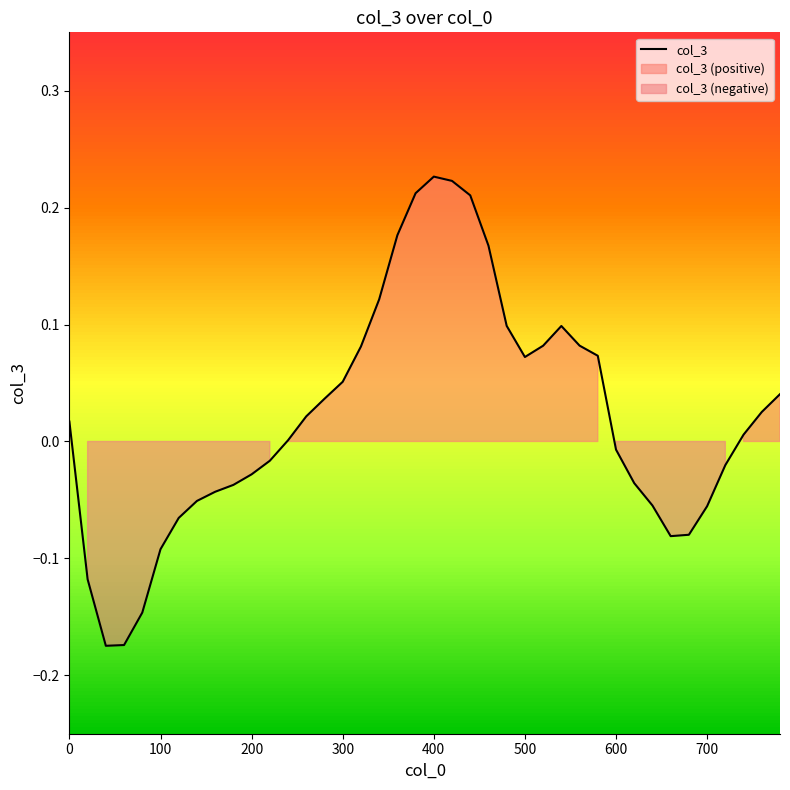

How many lines are shown in the chart?

1